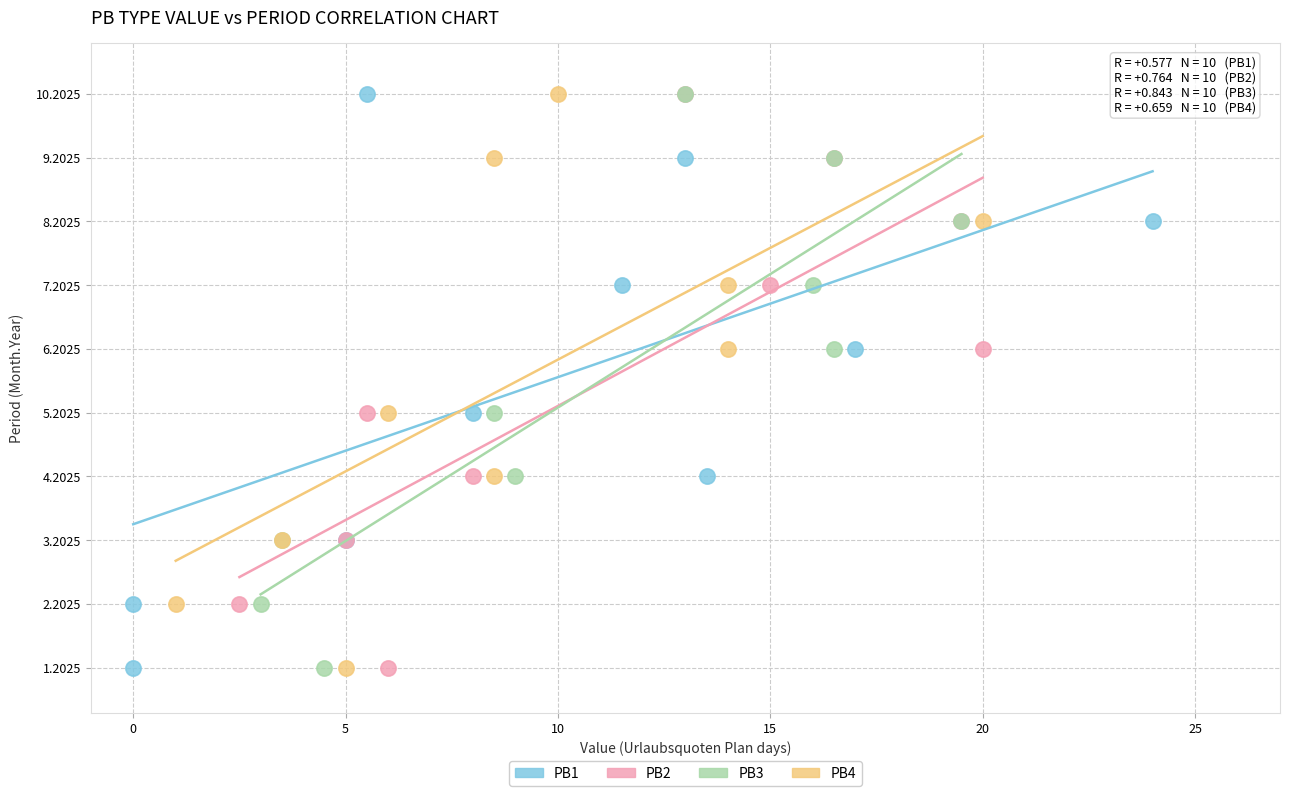

What are all the series names shown in the legend?

PB1, PB2, PB3, PB4